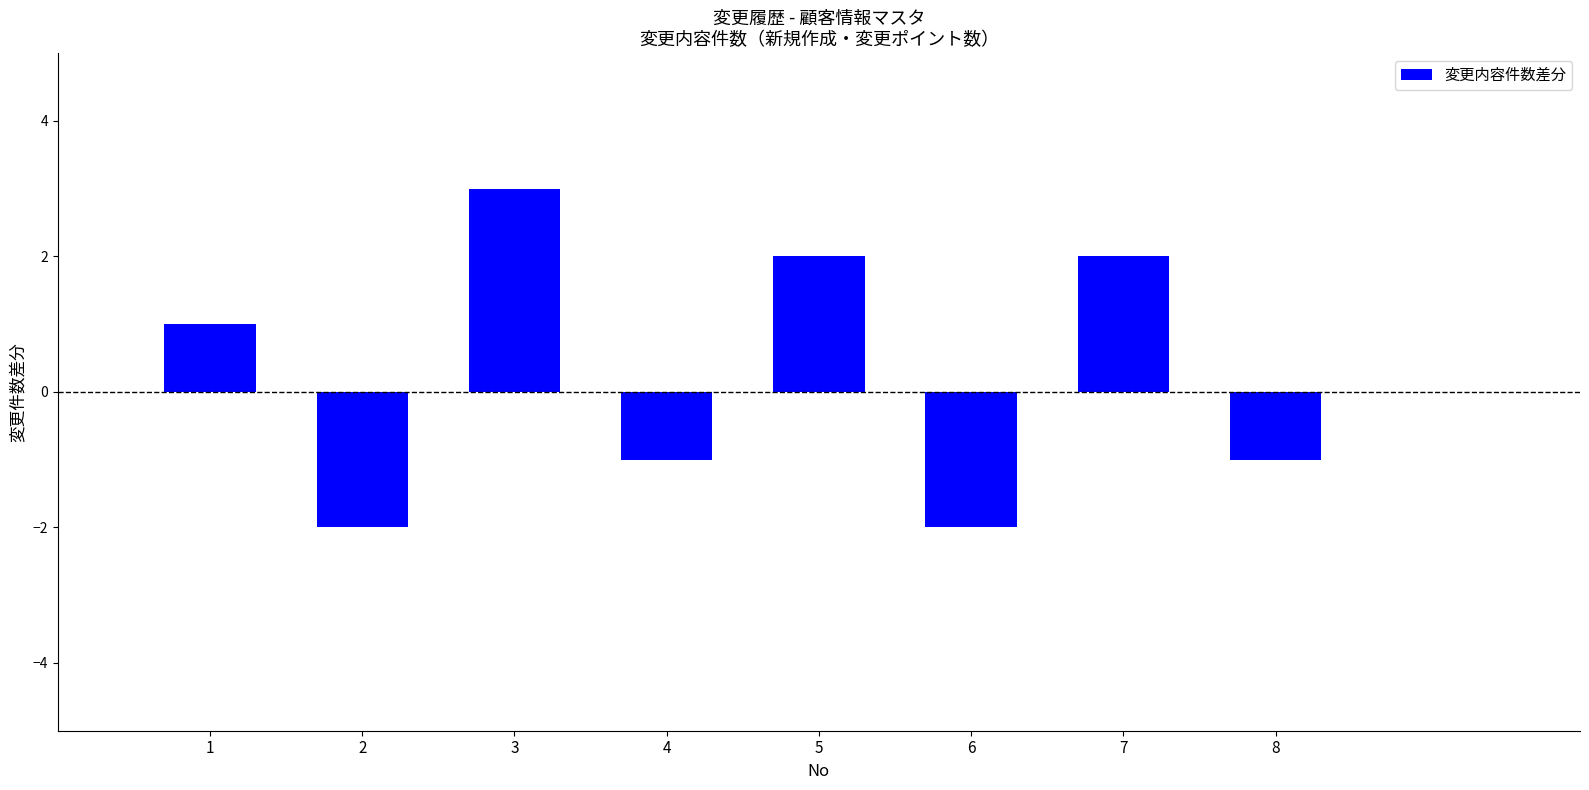

Reading right to left, what are all the values shown in this chart?

8=-1	7=2	6=-2	5=2	4=-1	3=3	2=-2	1=1